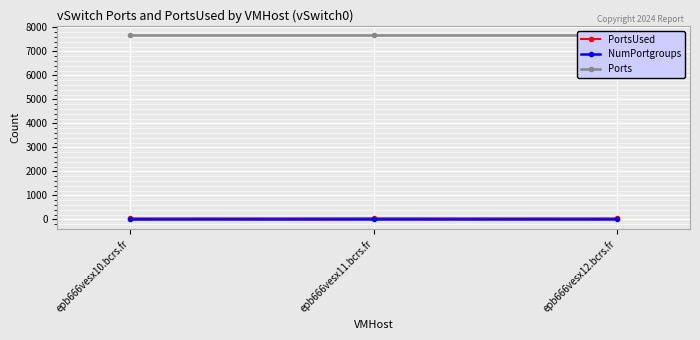

What are all the series names shown in the legend?

PortsUsed, NumPortgroups, Ports